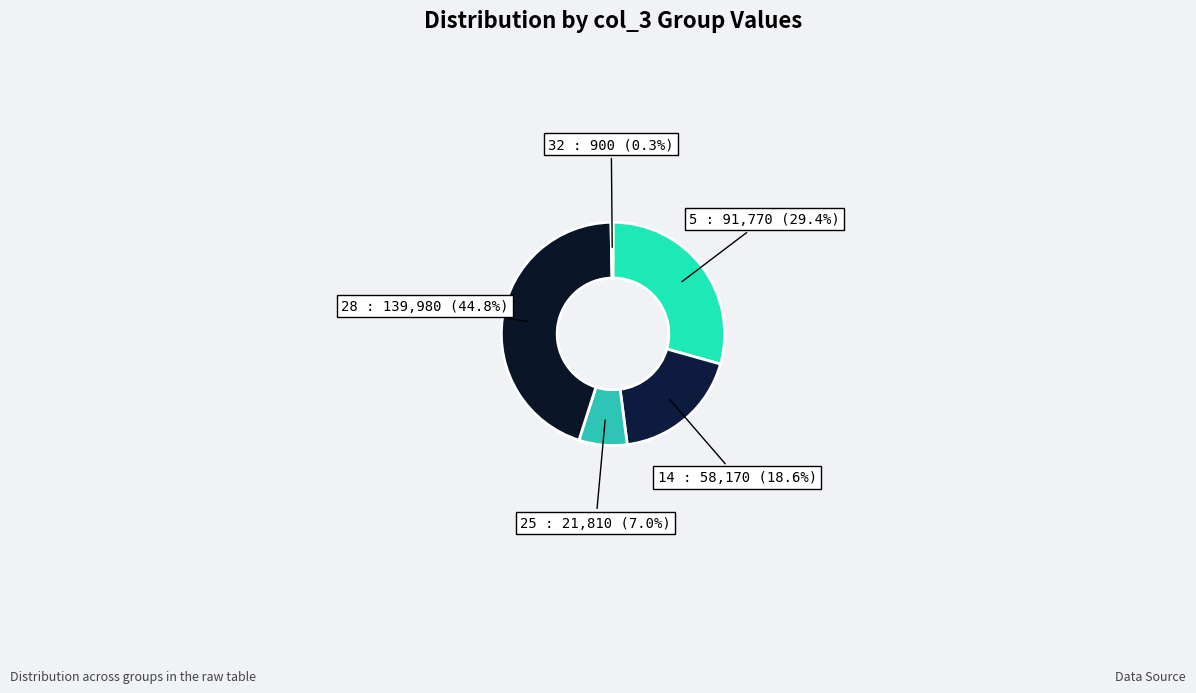

Which category has the smallest portion of the pie?

32